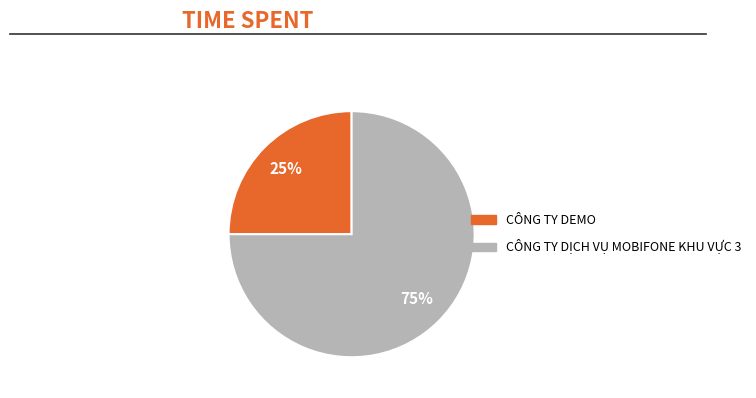

Is there any slice that represents more than half of the pie?

Yes